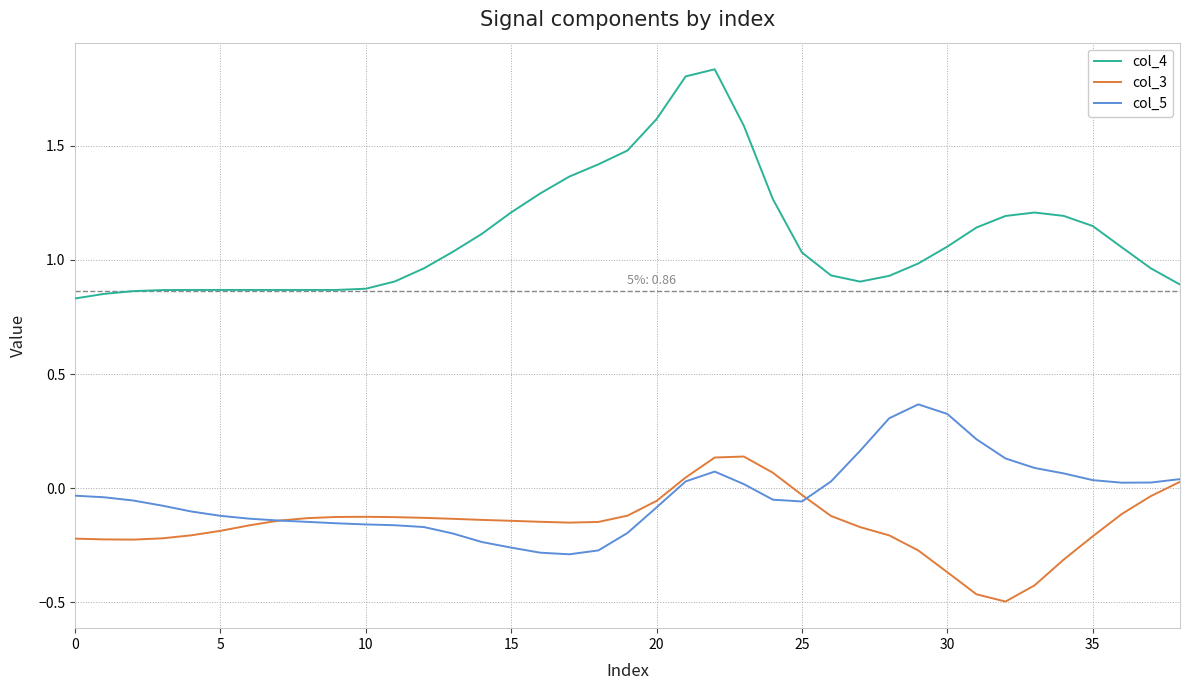

Rank the series by their maximum value, from highest to lowest.

col_4, col_5, col_3